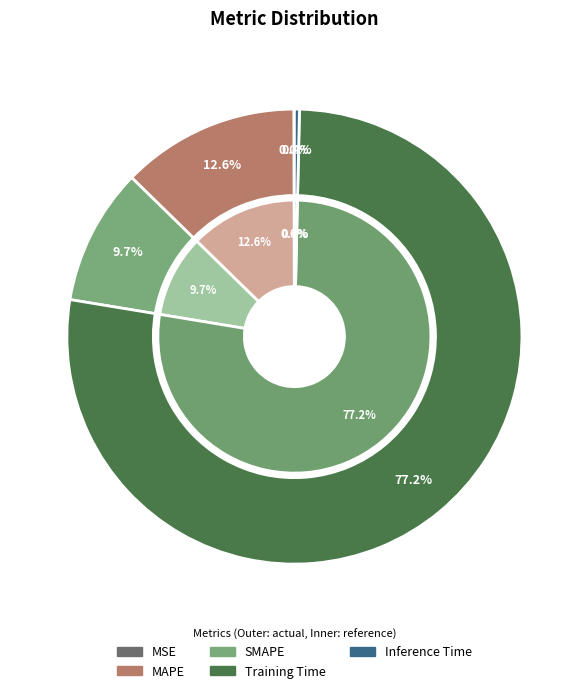

Is it true that SMAPE is 10% of the pie?

True